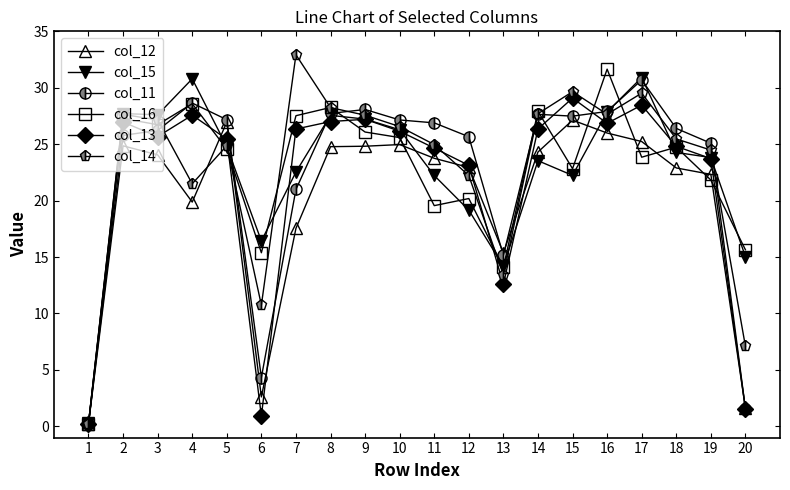

At how many categories does at least one series exceed 10?

19